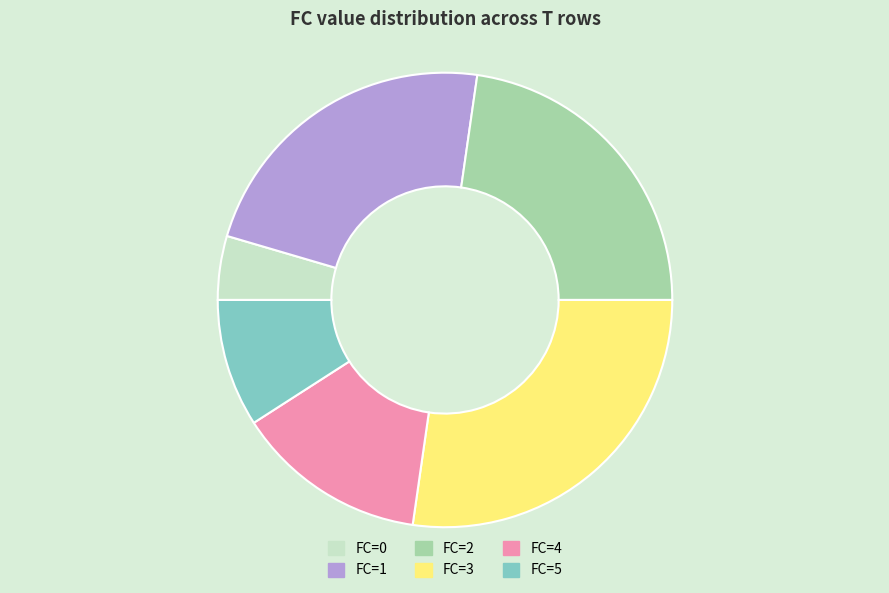

Is FC=2 the majority of the pie?

No